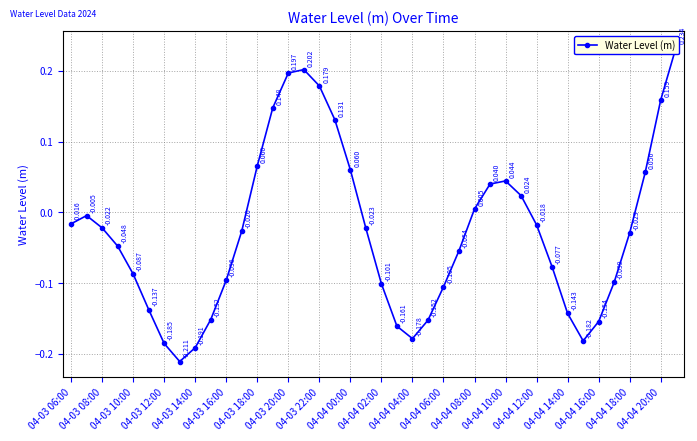

Is this an area chart (filled region under the line)?

No